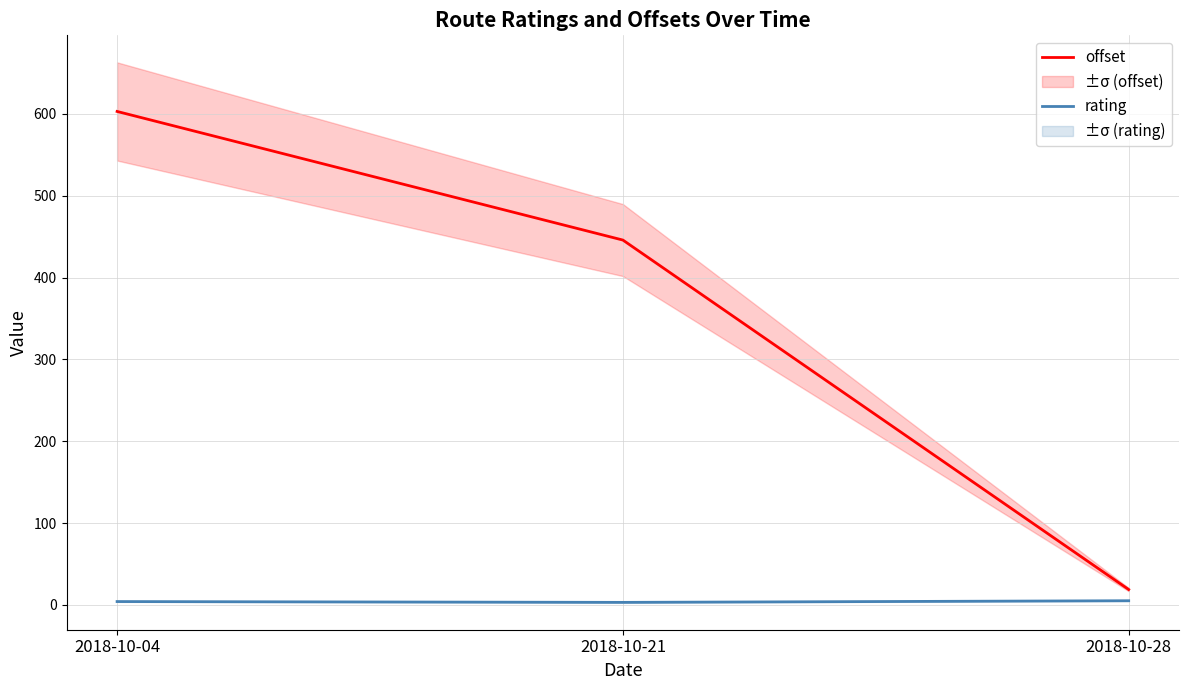

Between 2018-10-04 and 2018-10-21, which series saw the biggest shift?

offset